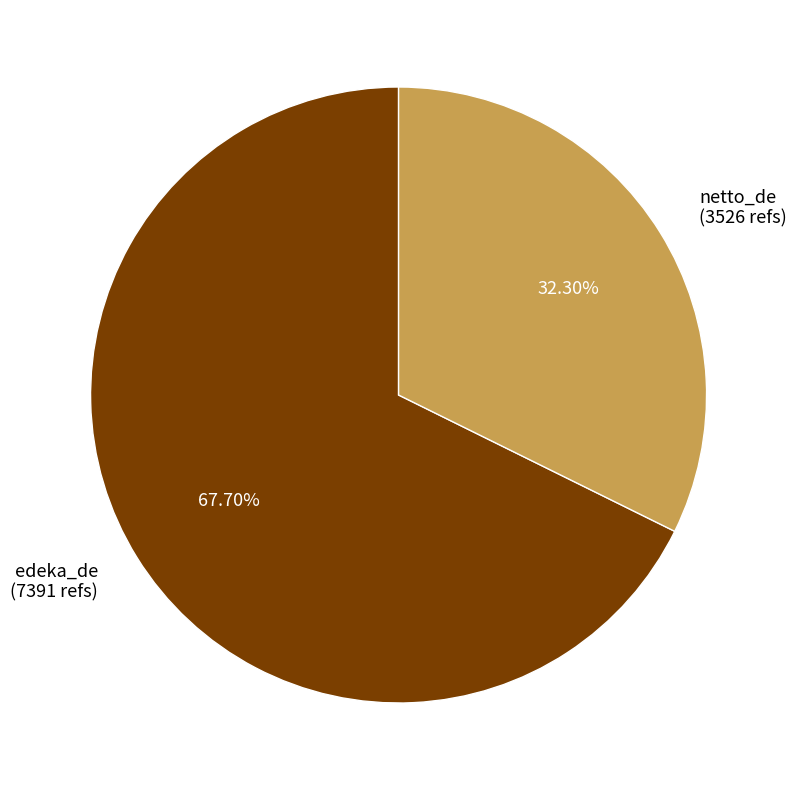

Approximately how many times larger is the value at edeka_de compared to netto_de?

2.1